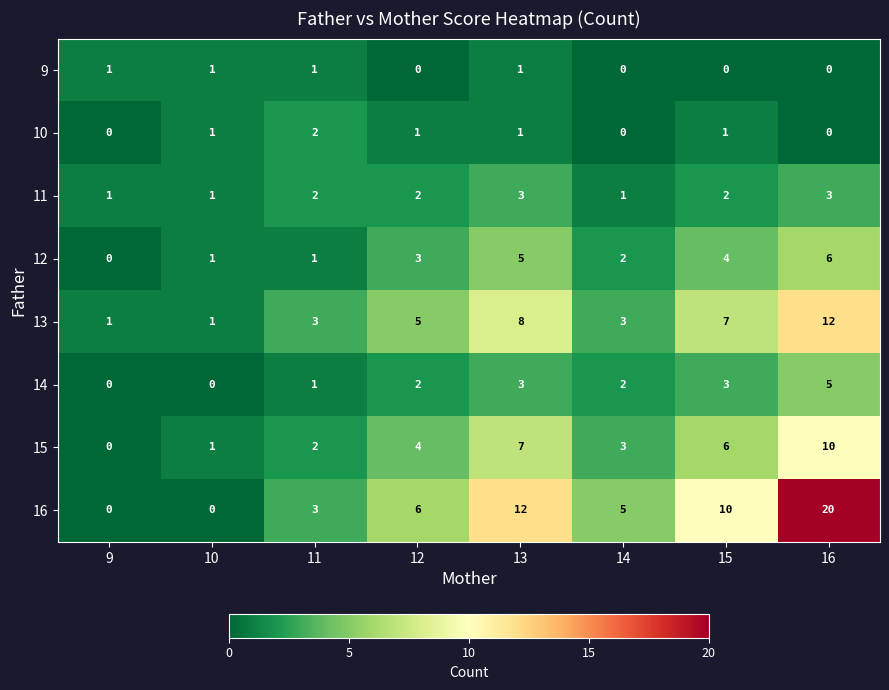

What is the average value of the 16 series?

7